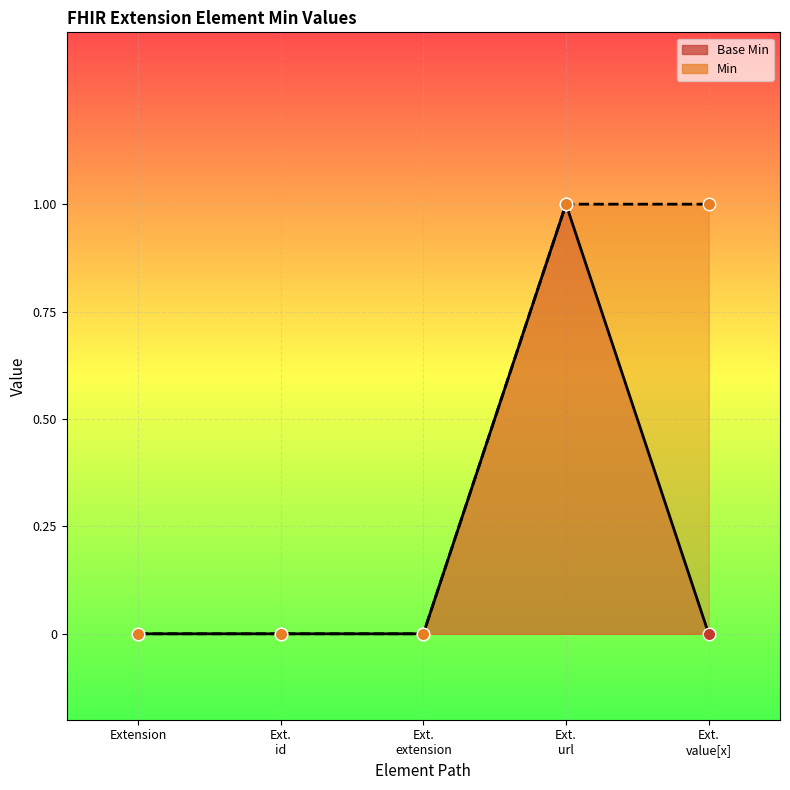

What is the change in value from Ext. url to Ext. value[x]?

-1